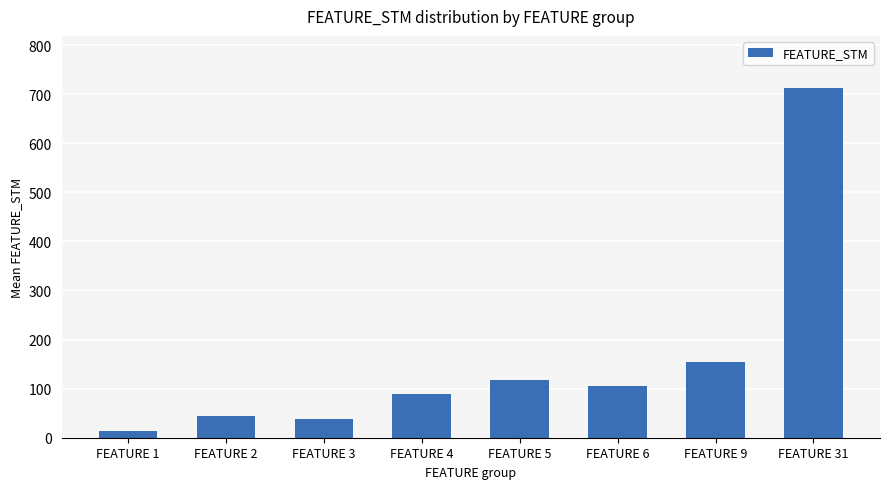

Rank the categories by value from lowest to highest.

FEATURE 1, FEATURE 3, FEATURE 2, FEATURE 4, FEATURE 6, FEATURE 5, FEATURE 9, FEATURE 31